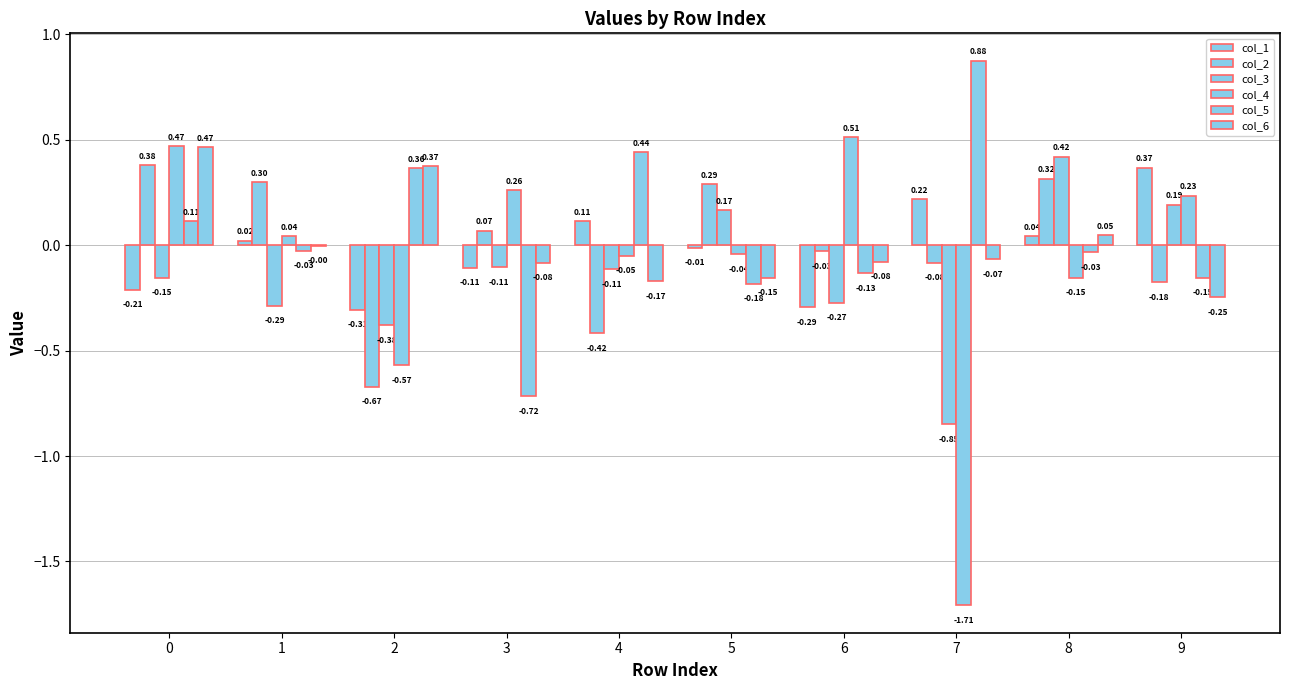

What is the value of the col_5 bar at the 6th from the left?

-0.2